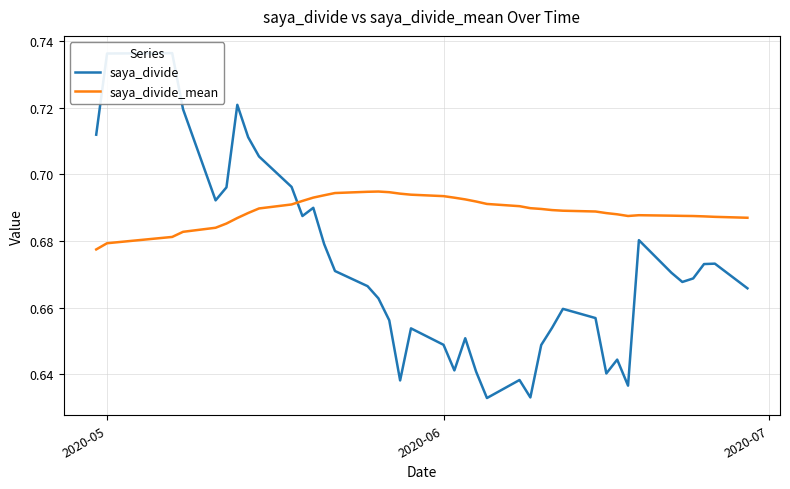

How many categories are shown in the chart?

40